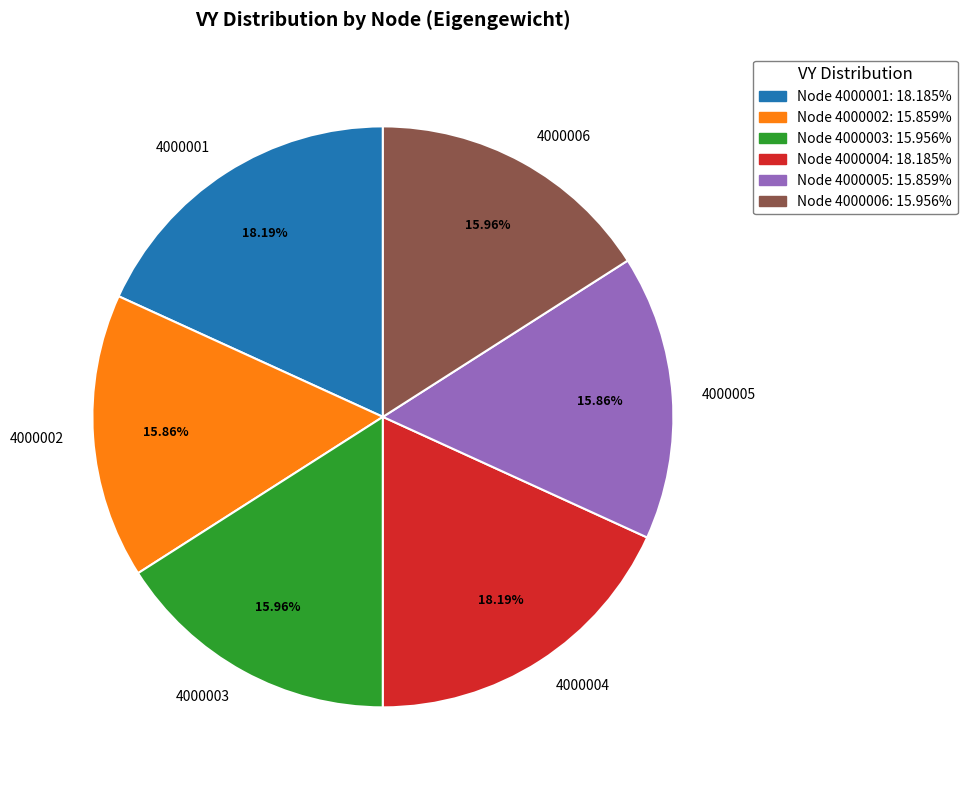

Combined, what portion of the pie is 4000003 and 4000002?

31.8%